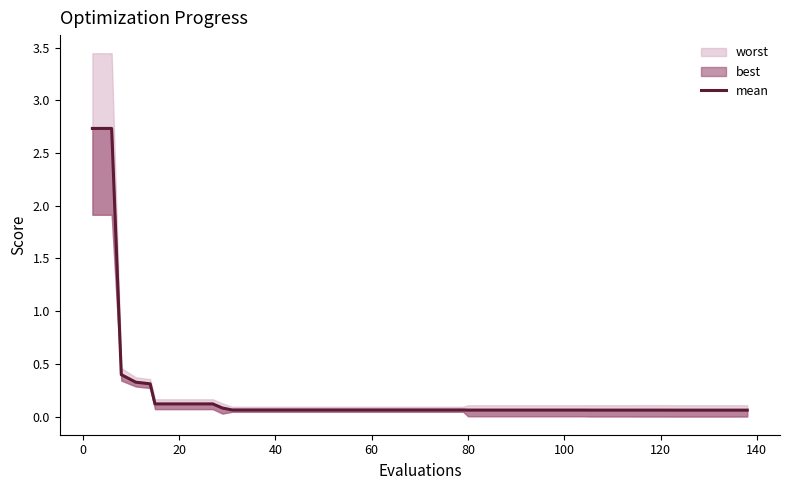

Reading left to right, transcribe all the data shown in this chart.

2.7	2.7	0.4	0.3	0.3	0.1	0.1	0.1	0.1	0.1	0.1	0.1	0.1	0.1	0.1	0.1	0.1	0.1	0.1	0.1	0.1	0.1	0.1	0.1	0.1	0.1	0.1	0.1	0.1	0.1	0.1	0.1	0.1	0.1	0.1	0.1	0.1	0.1	0.1	0.1